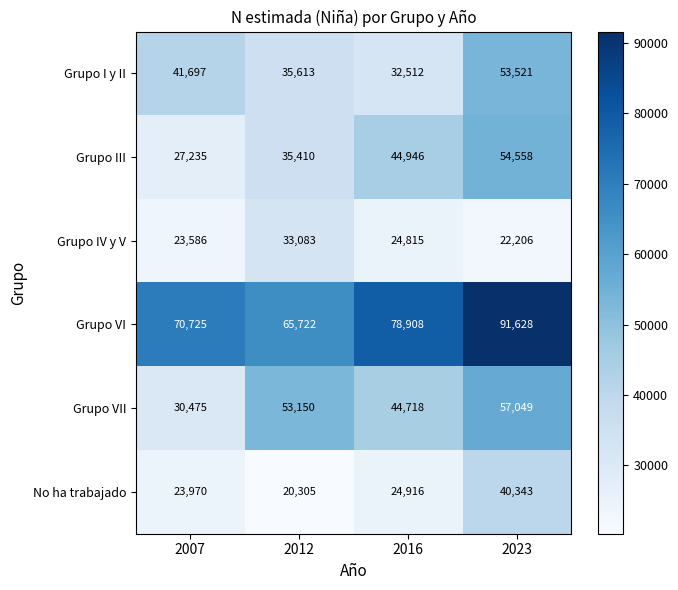

The Grupo VII series shows 16766 at 2016. True or false?

False